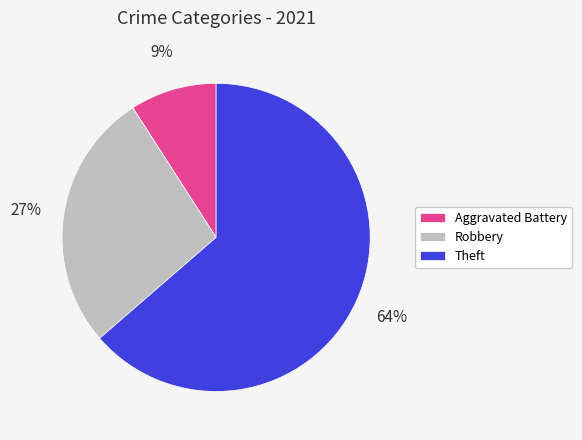

Between Theft and Robbery, which is larger?

Theft